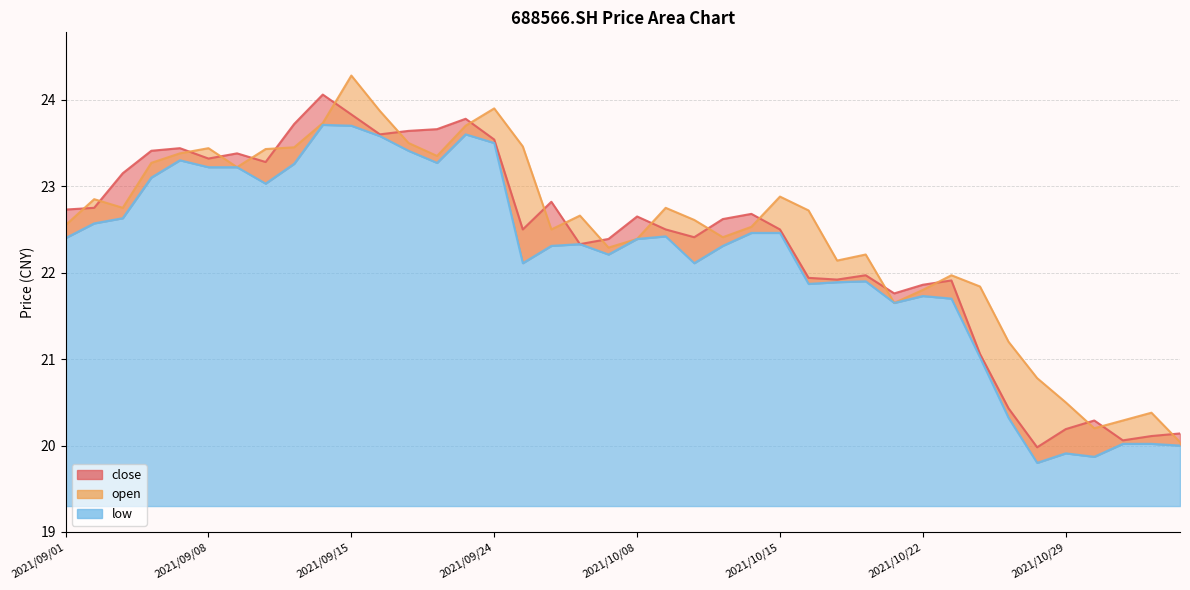

At how many categories does at least one series exceed 21?

34